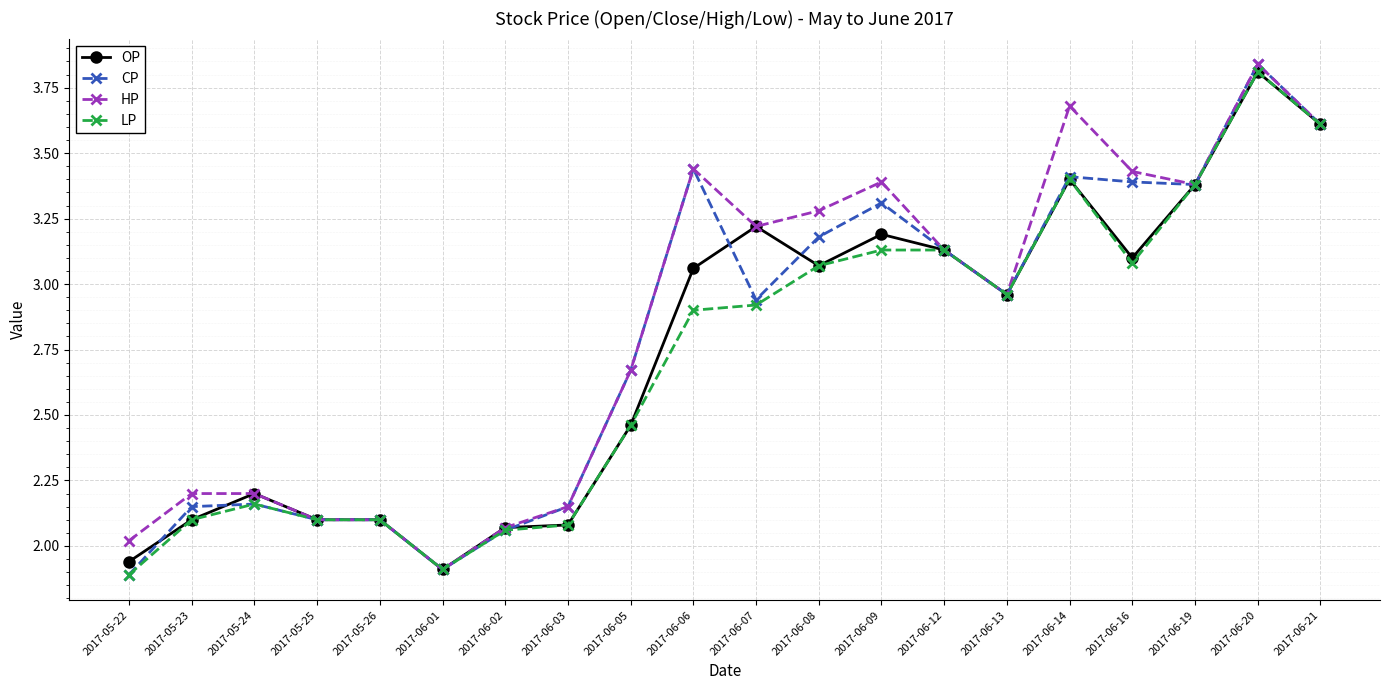

List the series in order of their overall mean, highest first.

HP, CP, OP, LP